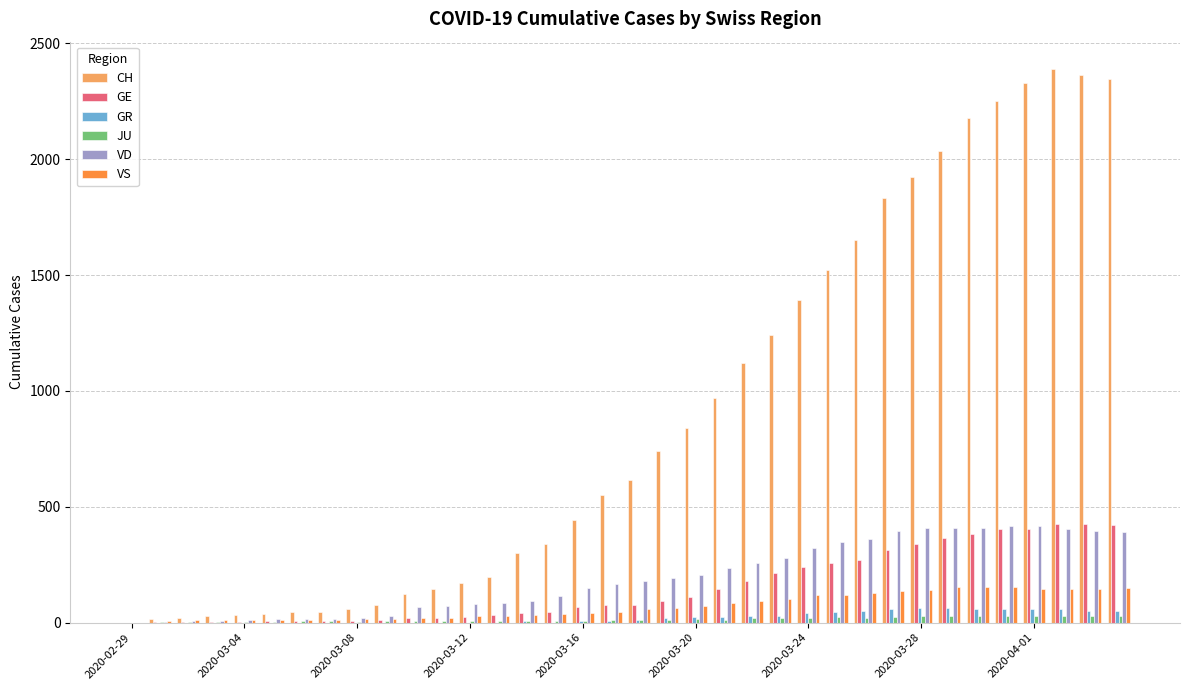

Which series has the largest total across all categories?

CH